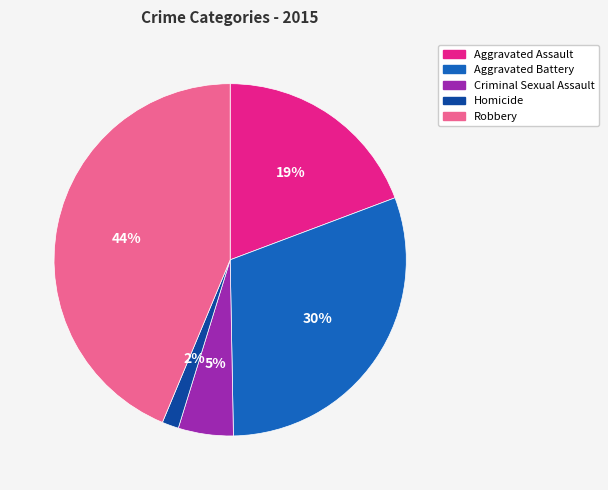

To the nearest percent, what is the average slice percentage?

20%